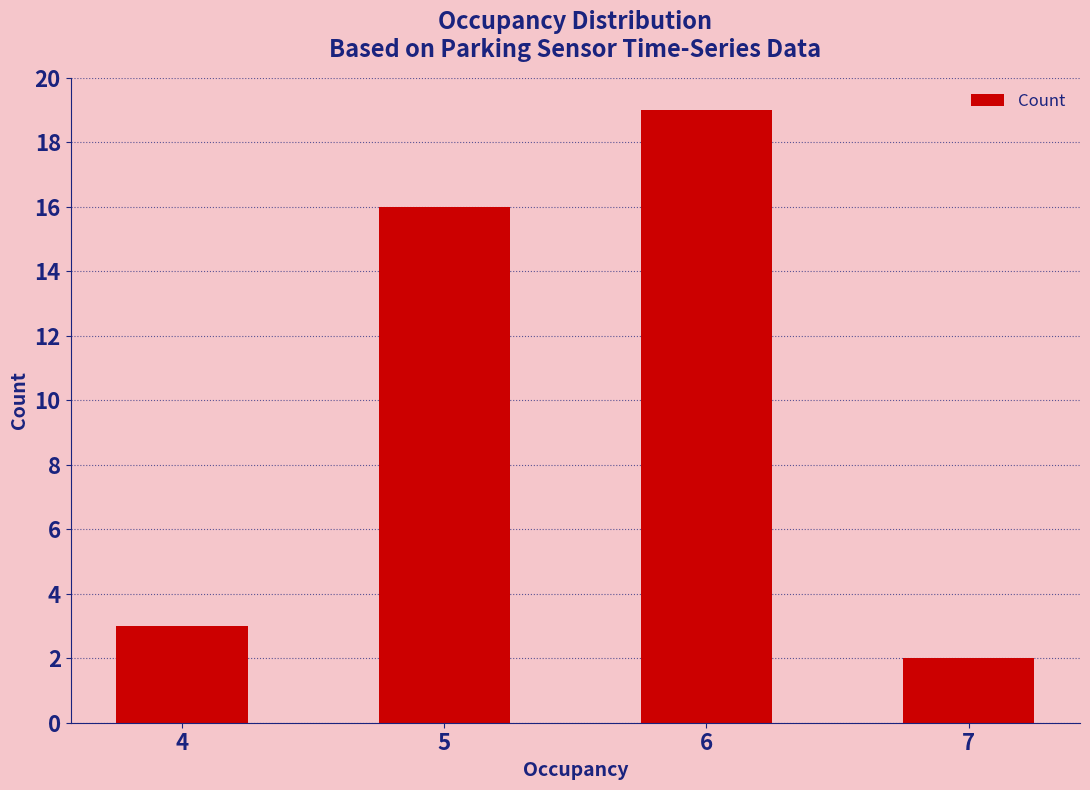

What is the sum of the values at 5 and 4?

19